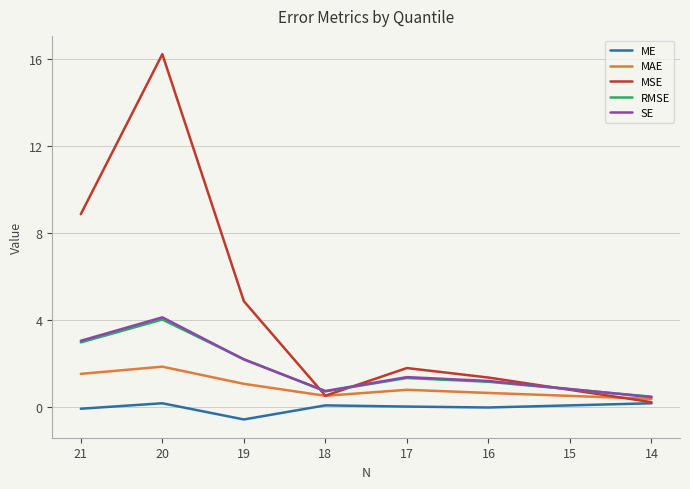

What are all the series names shown in the legend?

ME, MAE, MSE, RMSE, SE